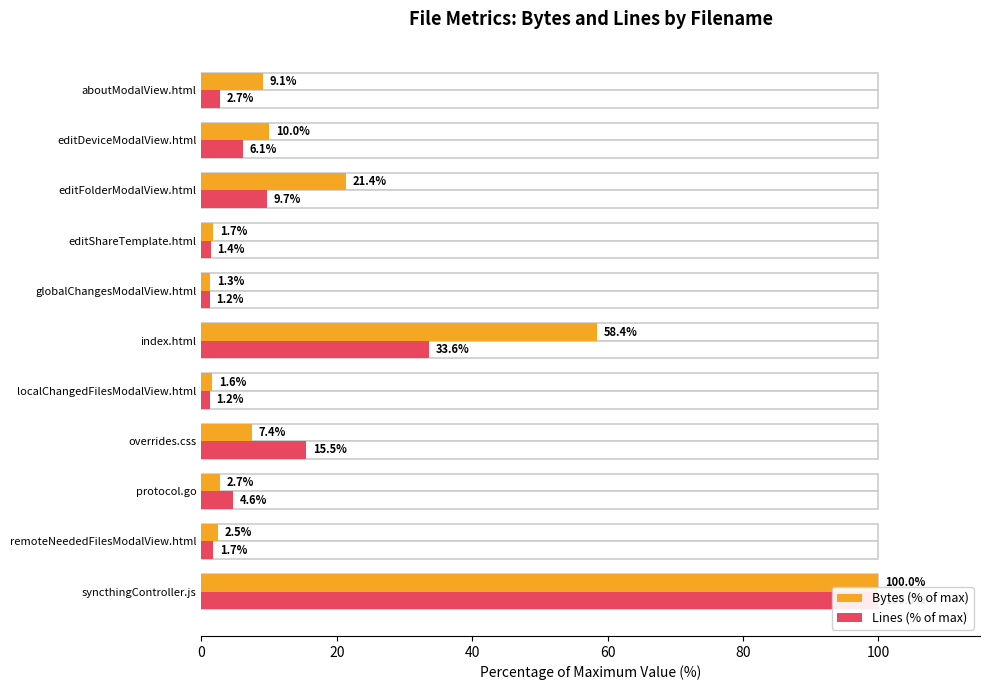

What position from the left is 10?

11